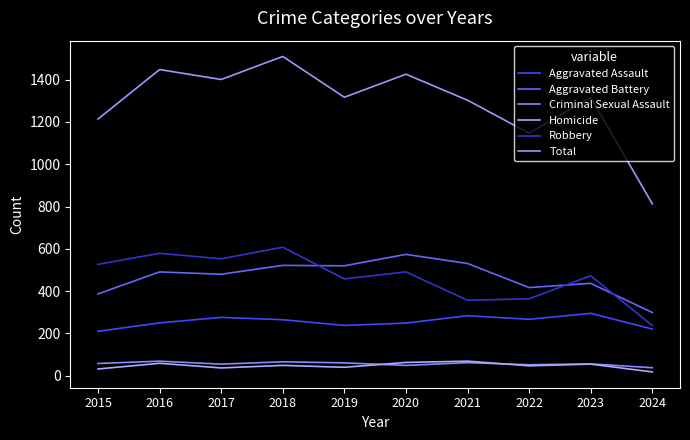

Which series has the widest spread of values?

Total